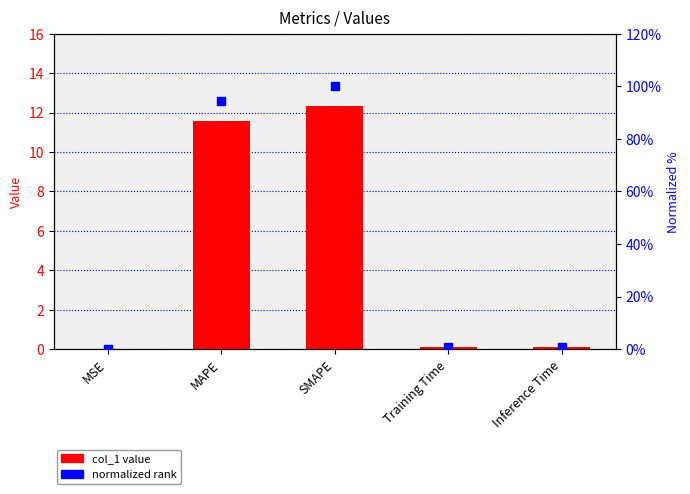

What is the total value across all series at SMAPE?

112.3